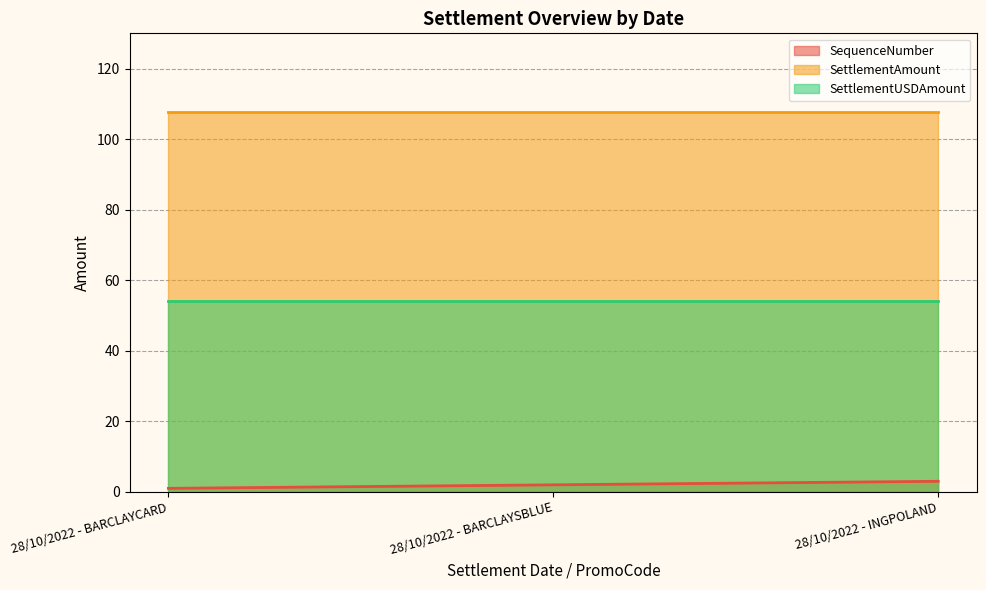

What is the value of the SequenceNumber point at the 3rd from the left?

3.0